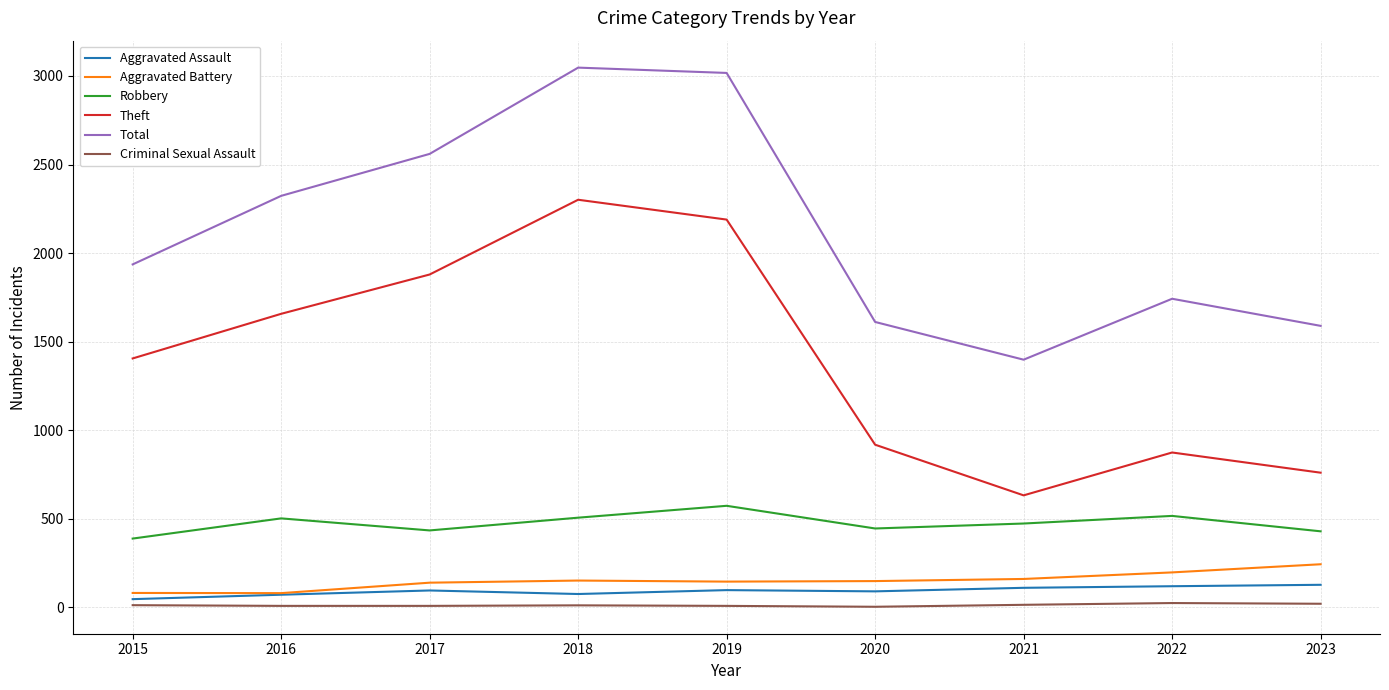

Is the value of Total at 2017 greater than the value of Robbery at 2018?

Yes